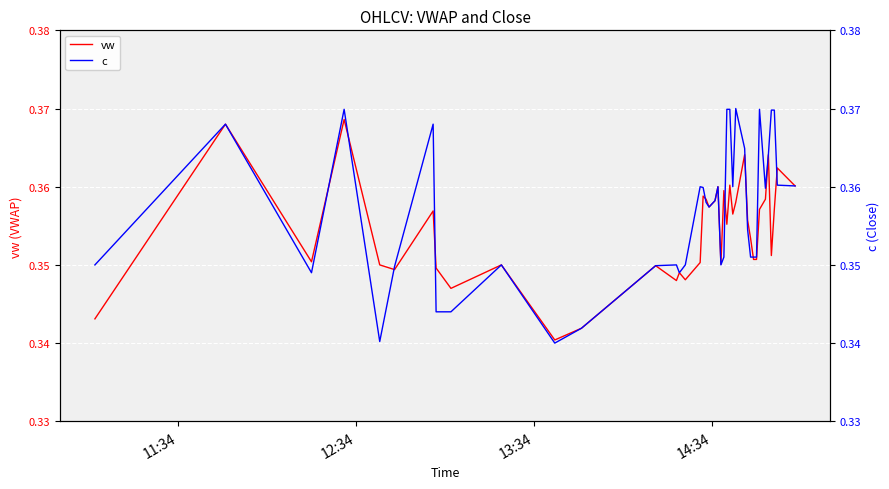

Is the value of c at 28 greater than the value of vw at 39?

Yes